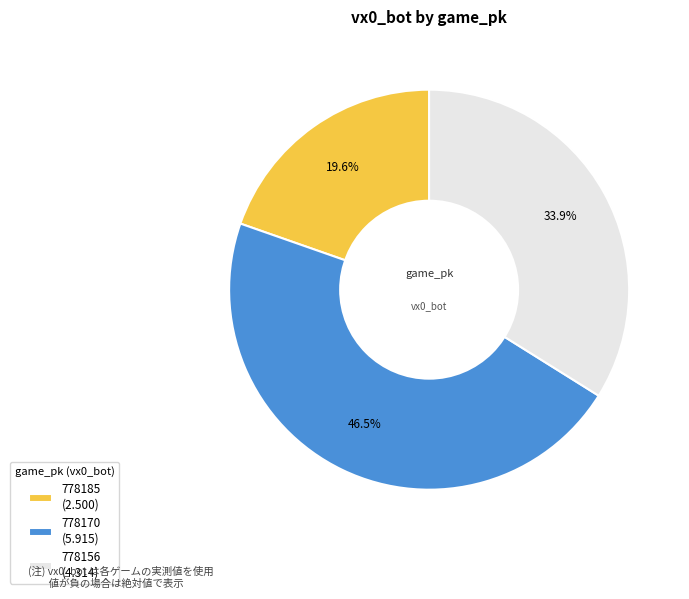

Is the sum of 778185 and 778170 greater than half?

Yes